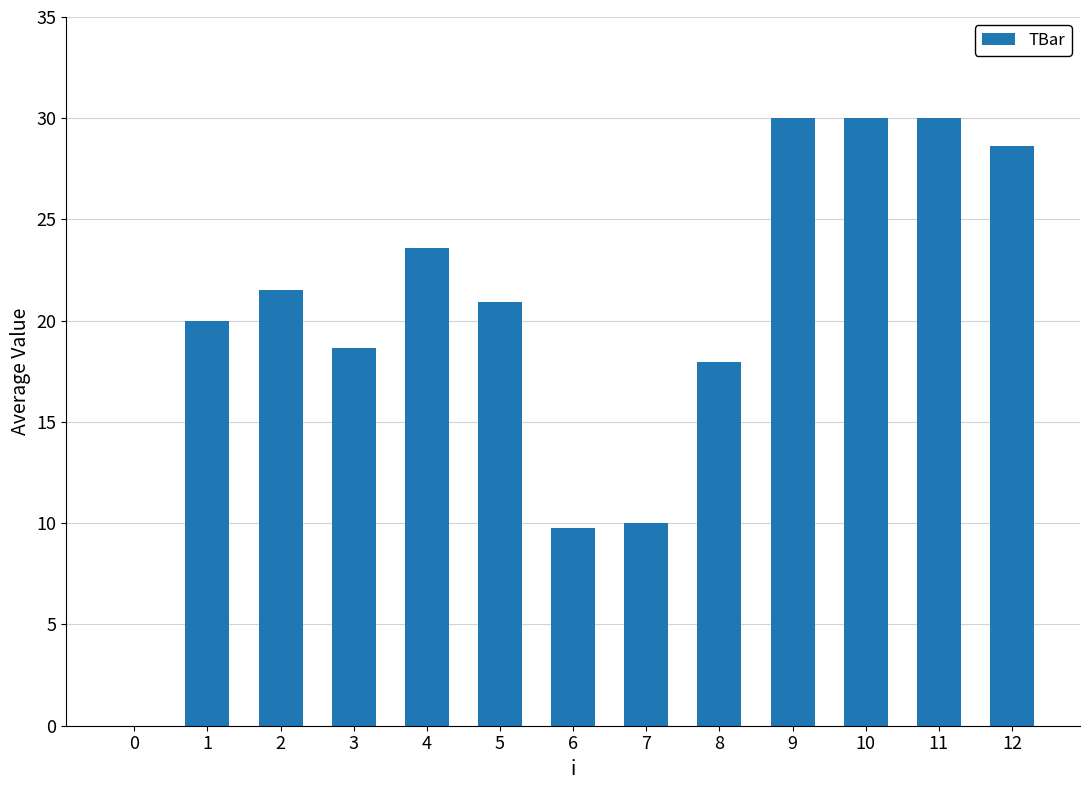

What is the change in value from 4 to 5?

-2.7